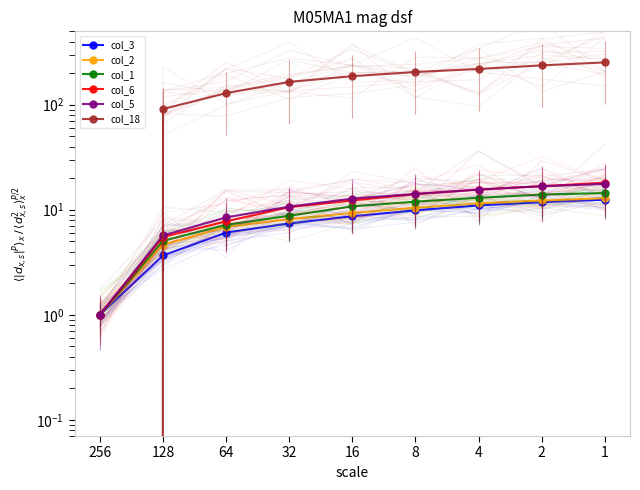

At which label does col_5 first exceed 12?

16